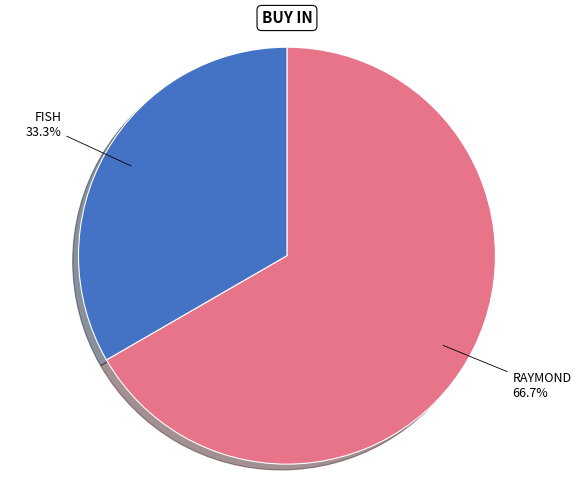

Does any single category account for the majority?

Yes